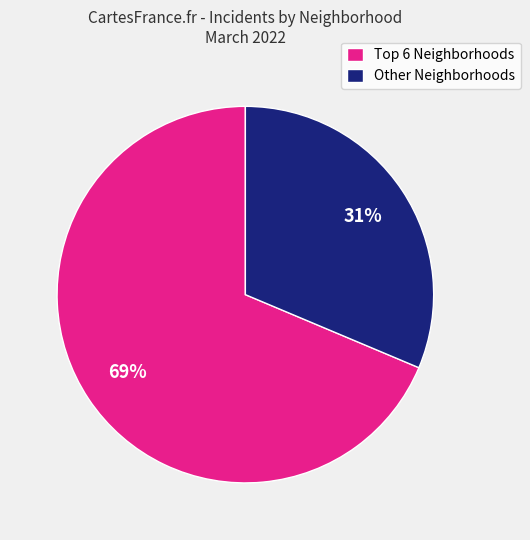

Which category has the smallest portion of the pie?

Other Neighborhoods